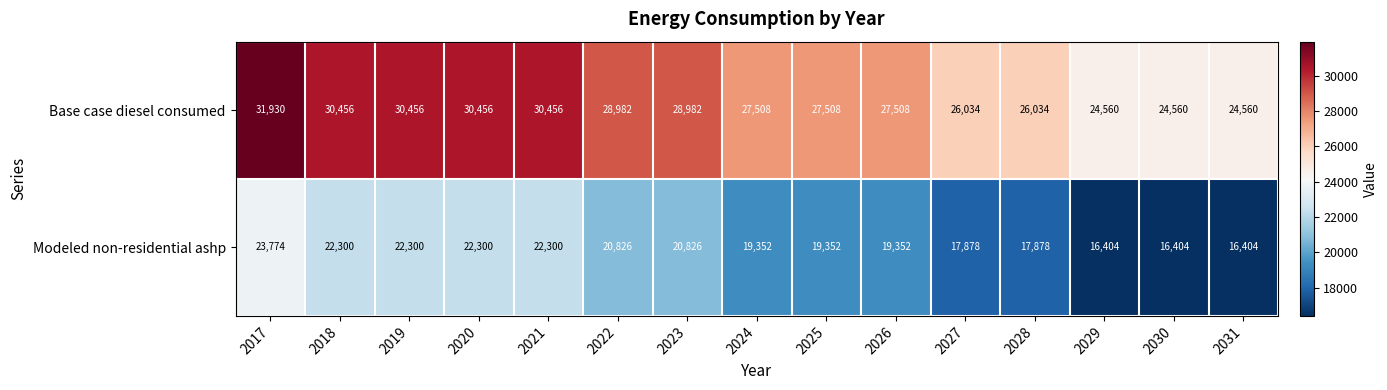

Which label corresponds to the largest value in the chart?

2017